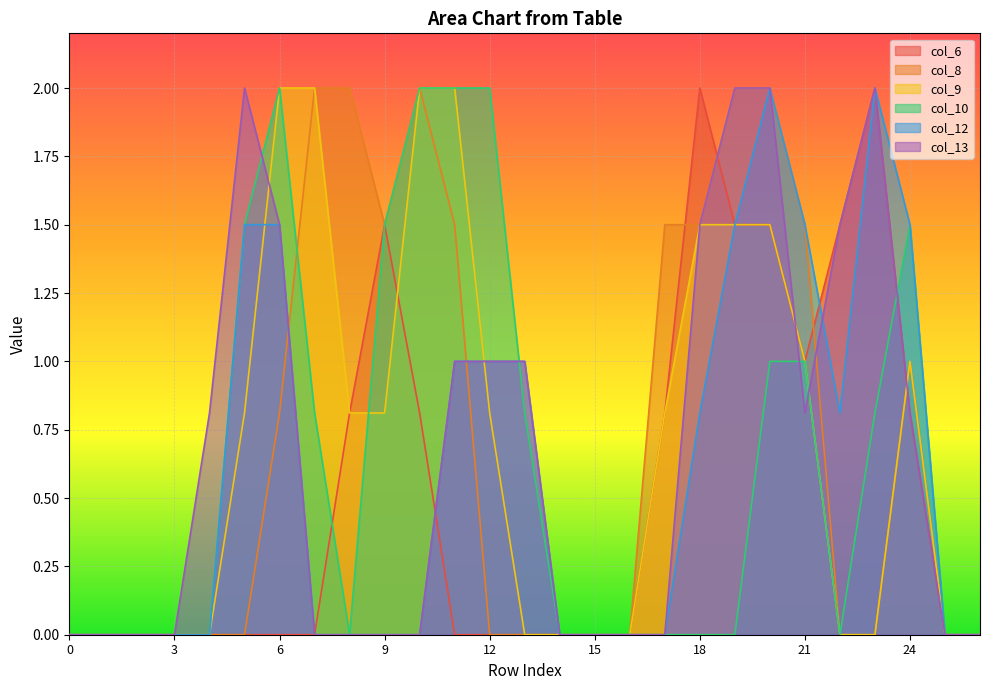

In col_9, how many points are higher than both neighbors (excluding endpoints)?

1